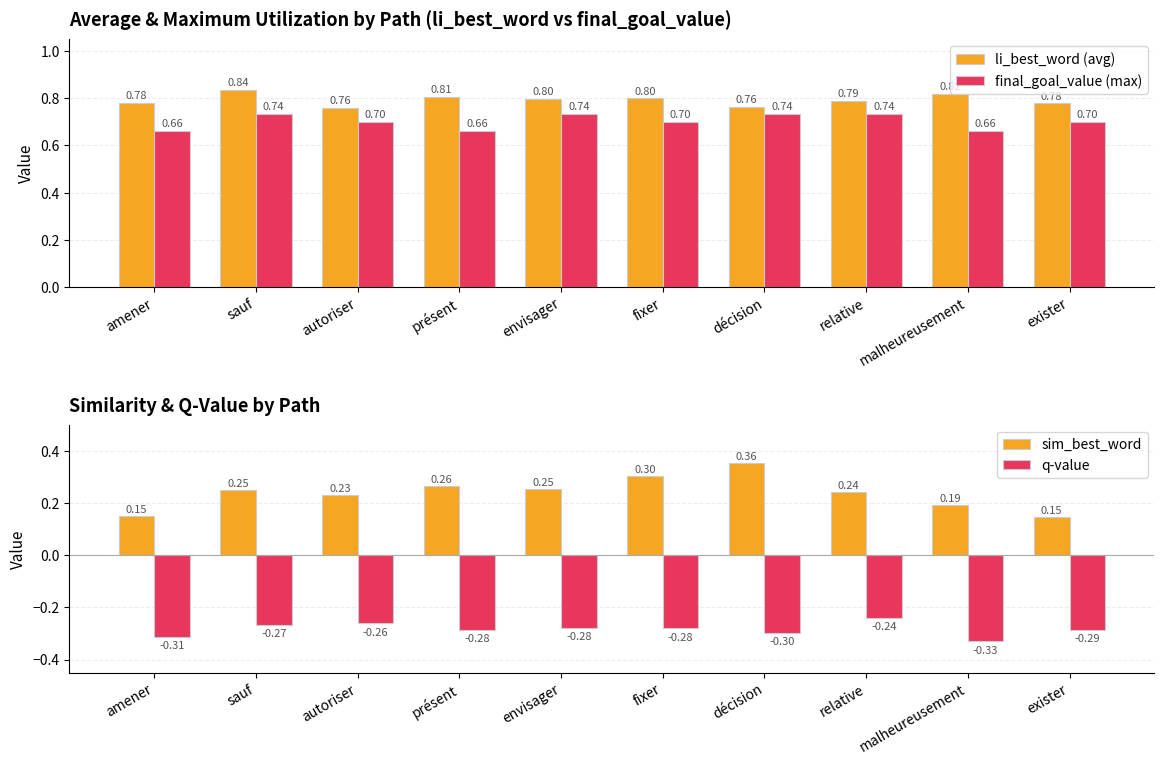

Rank the series by their maximum value, from lowest to highest.

q-value, sim_best_word, final_goal_value (max), li_best_word (avg)